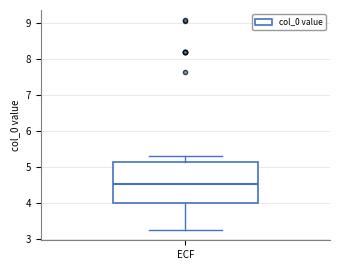

Transcribe this box plot: give where the median line is, the range the box spans, and where the two whiskers end, as read against the y-axis. The values are not printed on the chart, so give them approximately, as read against the axis.

median 4.5, box 4.0 to 5.1, whiskers 3.2 to 5.3